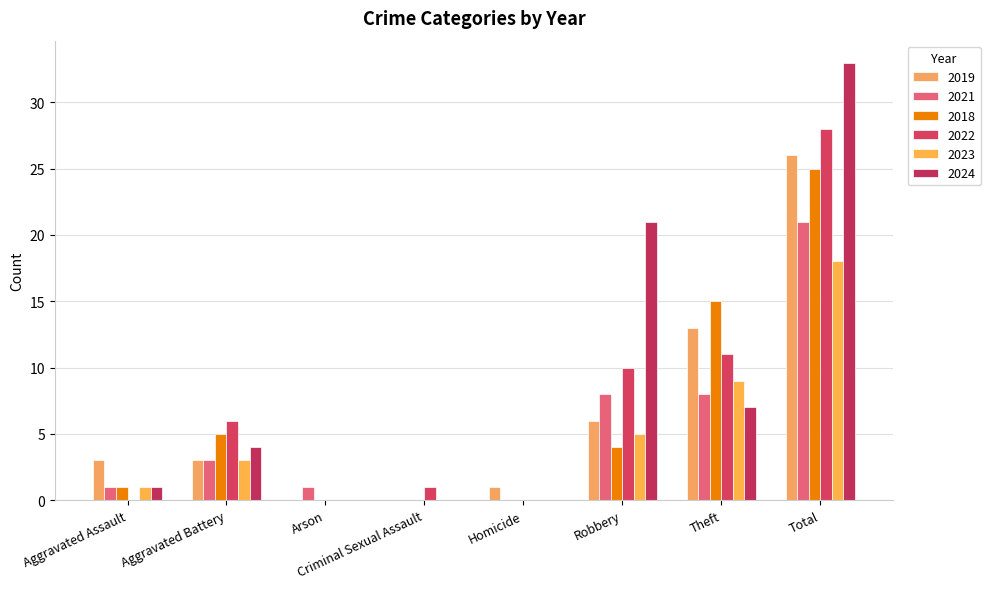

Count the number of categories in the chart.

8